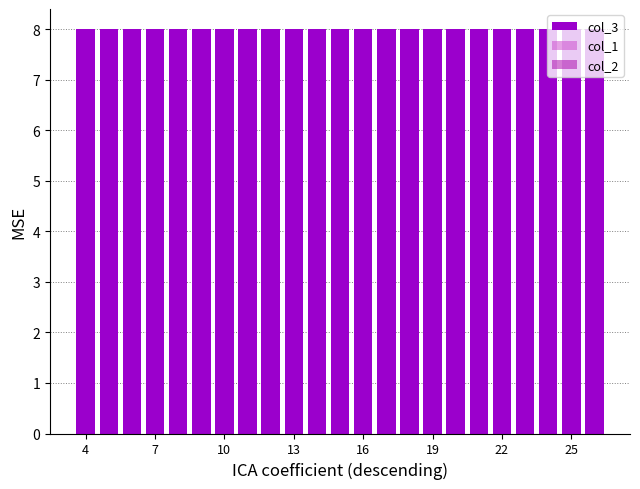

At 17, list the series in order from largest to smallest.

col_3, col_1, col_2